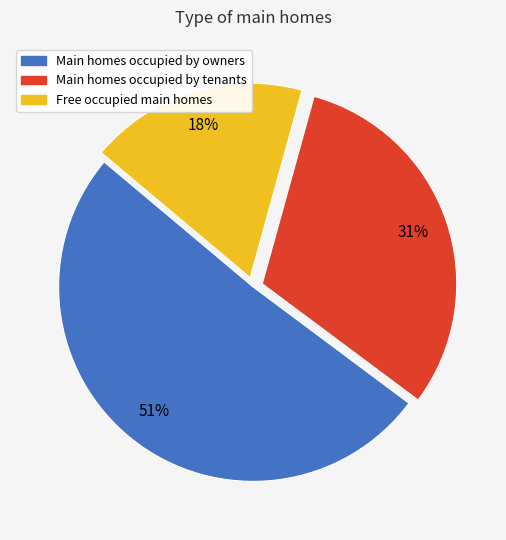

Does any single category account for the majority?

Yes